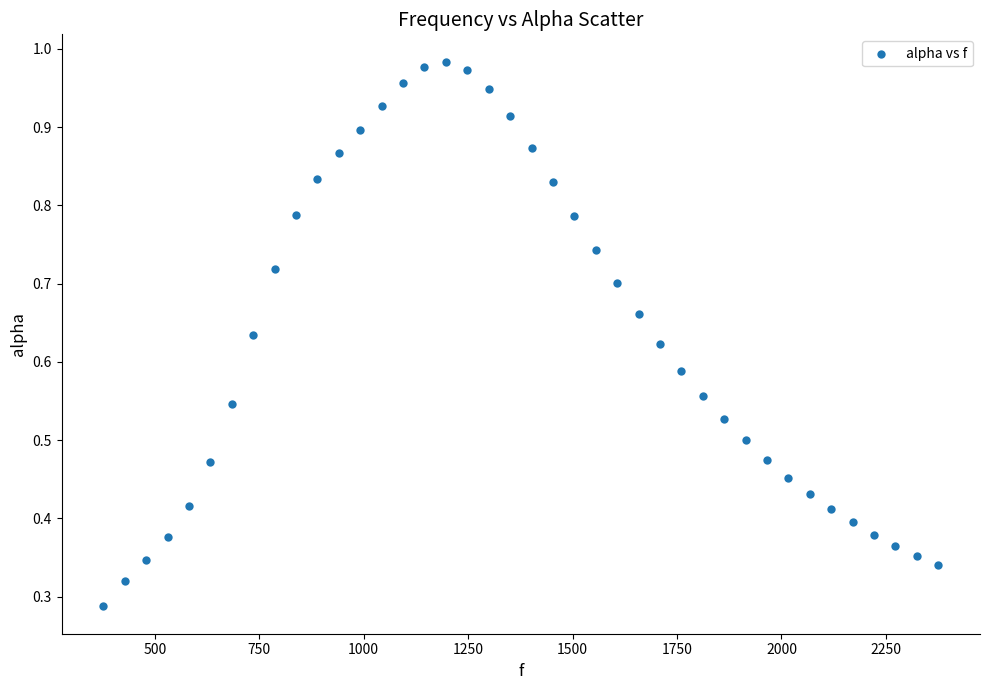

How many points are shown in the scatter plot?

40